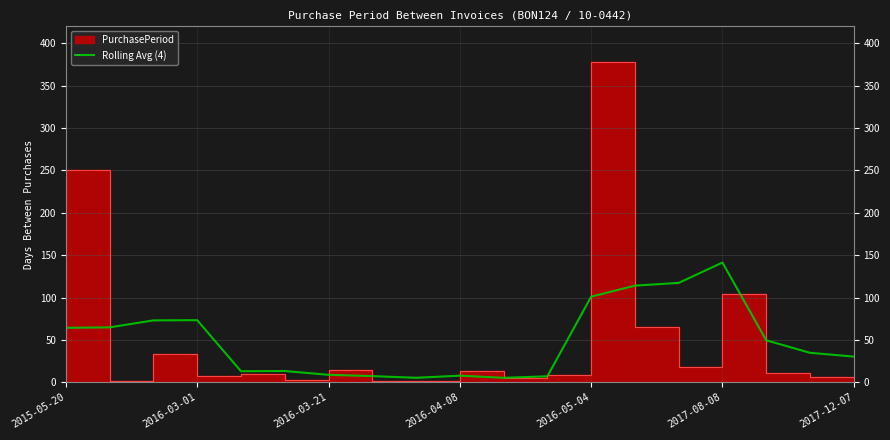

At which label does Rolling Avg (4) reach its peak?

2017-08-08